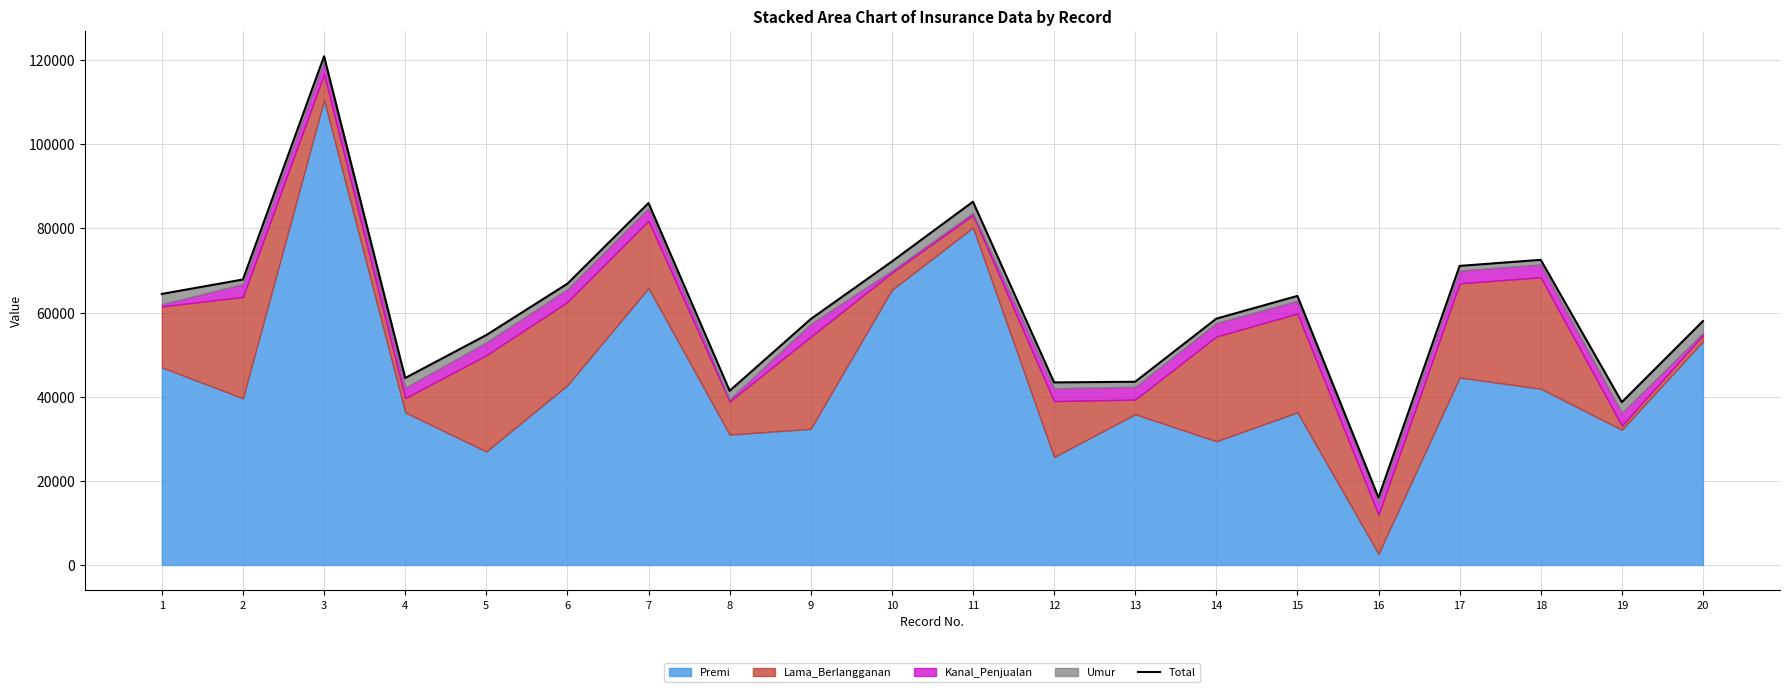

Read the value at 9.

58455